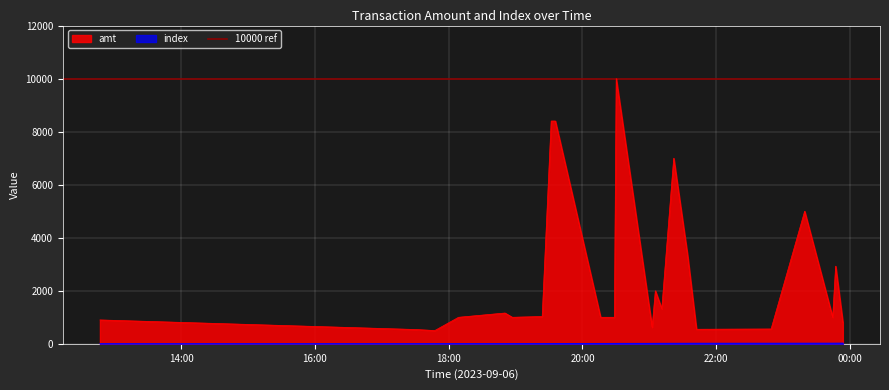

What is the label of the 24th point from the right?

2023-09-06 12:47:18